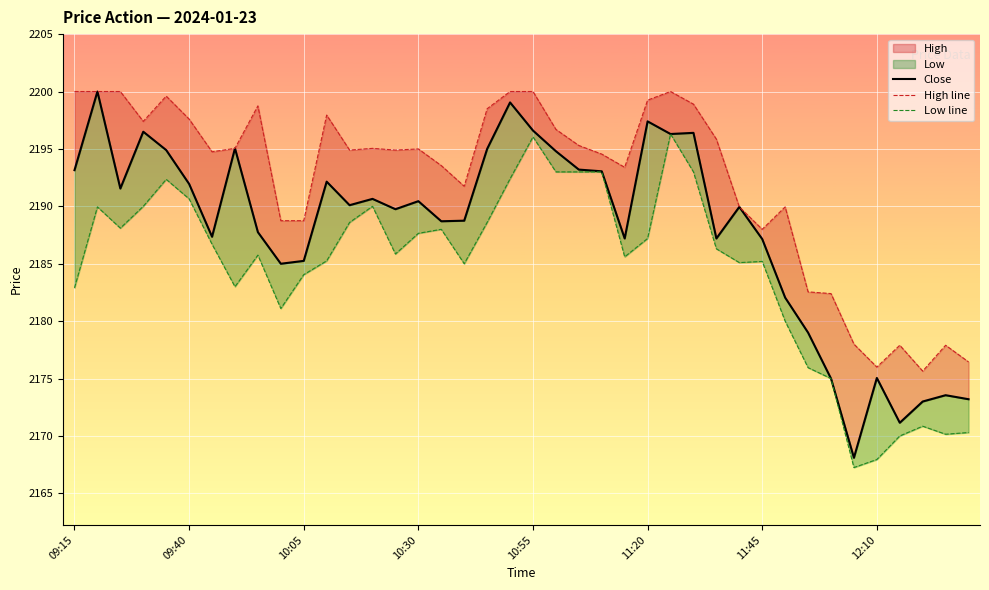

Which has a higher value, 11:20 or 24?

11:20